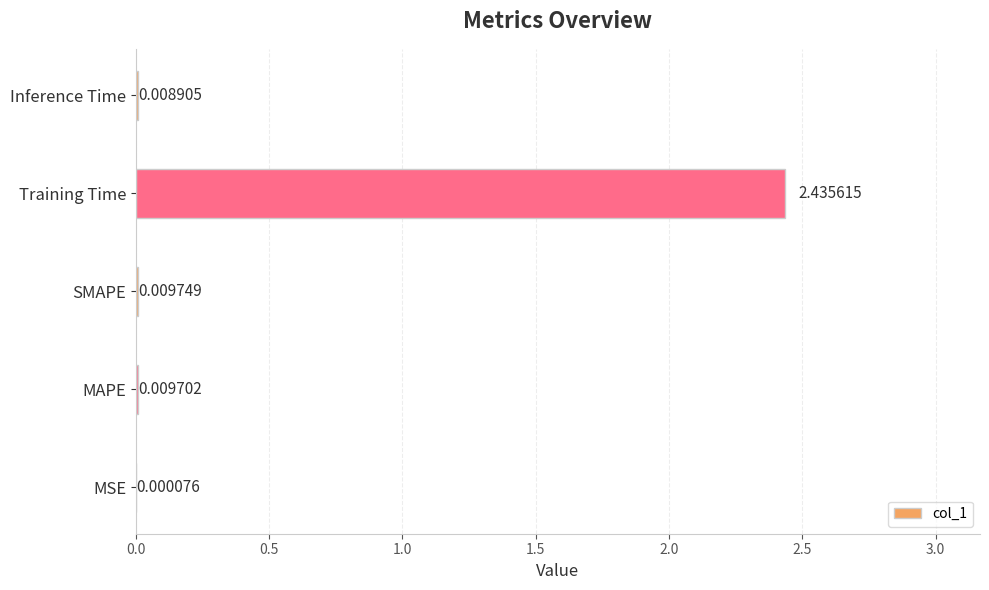

Which label corresponds to the largest value in the chart?

Training Time